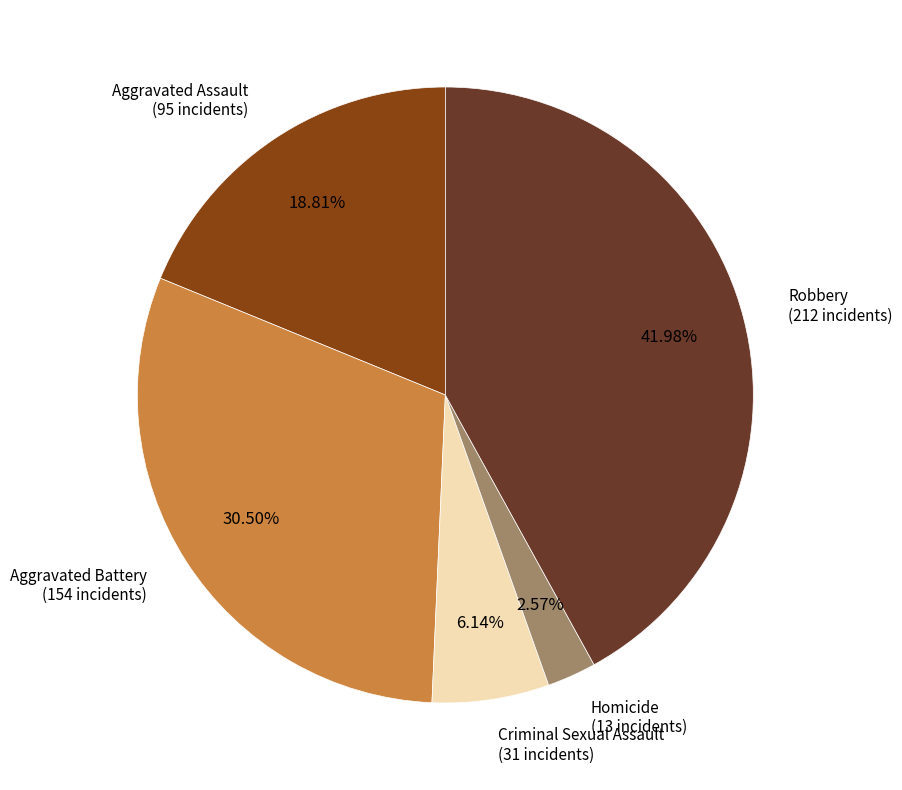

Is there any slice that represents more than half of the pie?

No